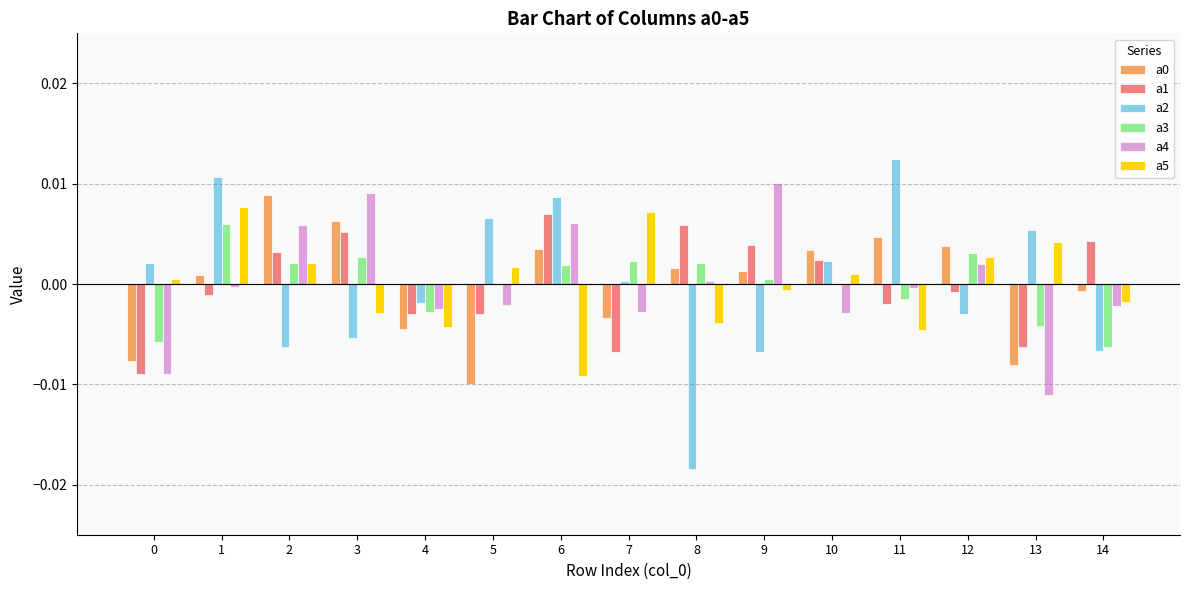

At which category is the sum across all series the highest?

1